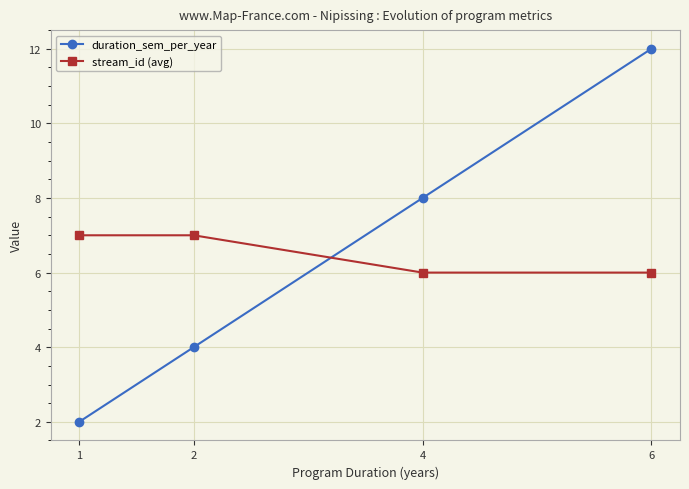

How many data points in duration_sem_per_year are less than 8?

2